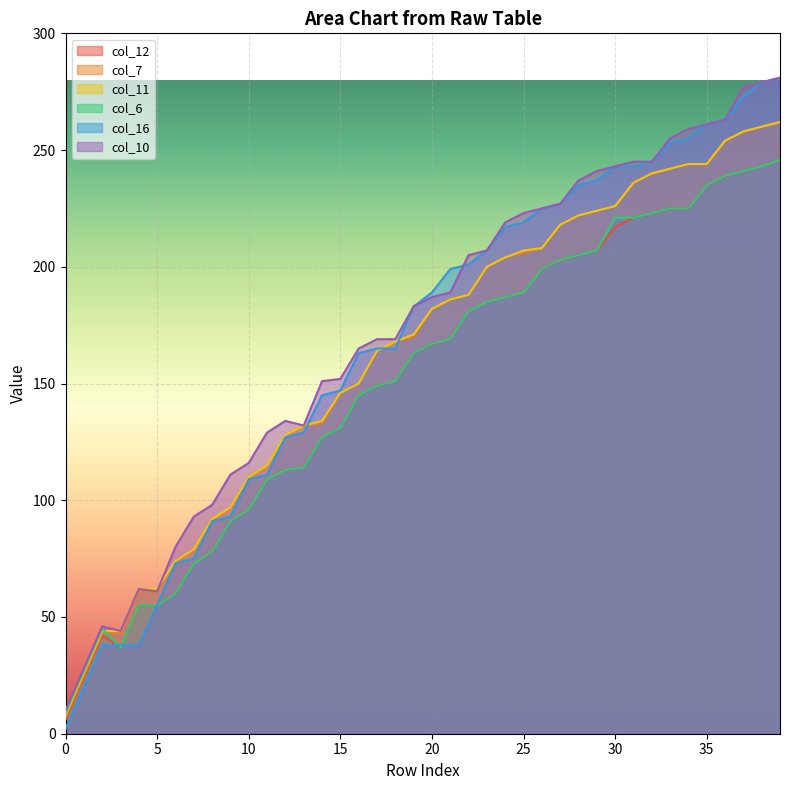

After their last crossing, which series has the higher values: col_16 or col_7?

col_16